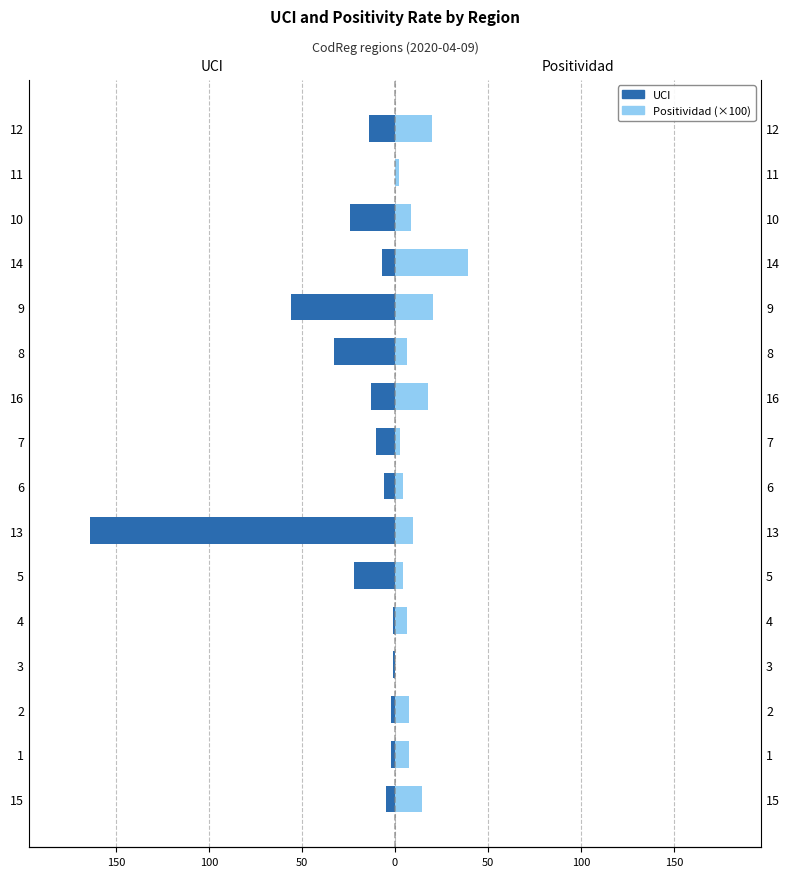

Reading left to right, what are all the values shown in this chart?

UCI: -5.0	-2.0	-2.0	-1.0	-1.0	-22.0	-164.0	-6.0	-10.0	-13.0	-33.0	-56.0	-7.0	-24.0	0.0	-14.0
Positividad (×100): 14.6	7.4	7.4	0.0	6.6	4.3	9.8	4.3	2.9	17.7	6.2	20.6	39.1	8.6	2.3	20.0